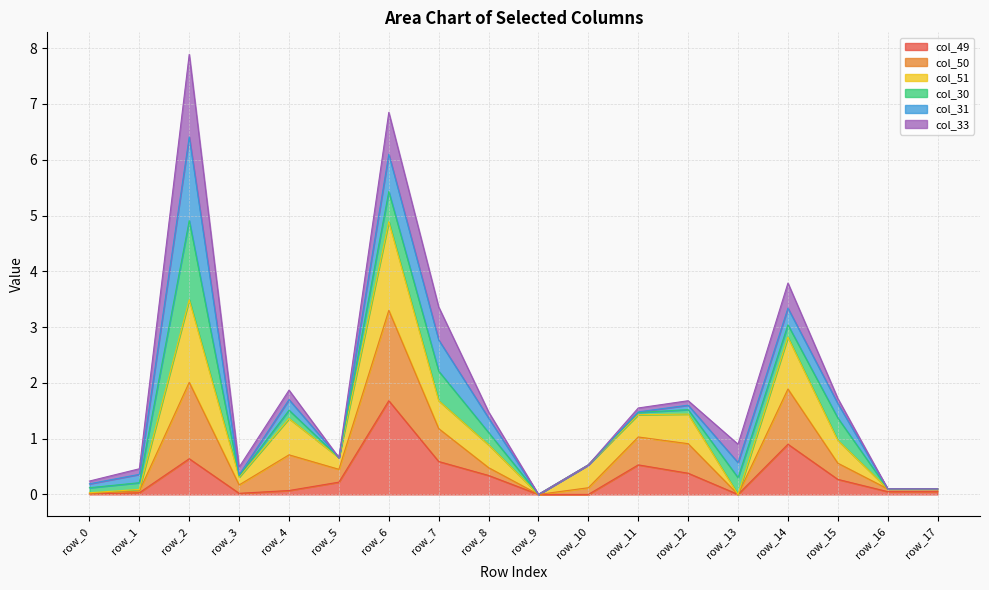

At which category does col_50 reach its first local peak?

row_2